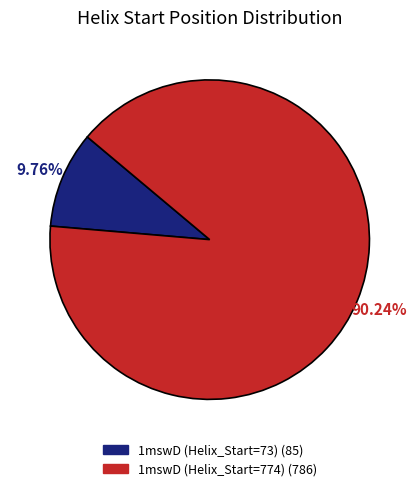

Which category has the smallest portion of the pie?

73